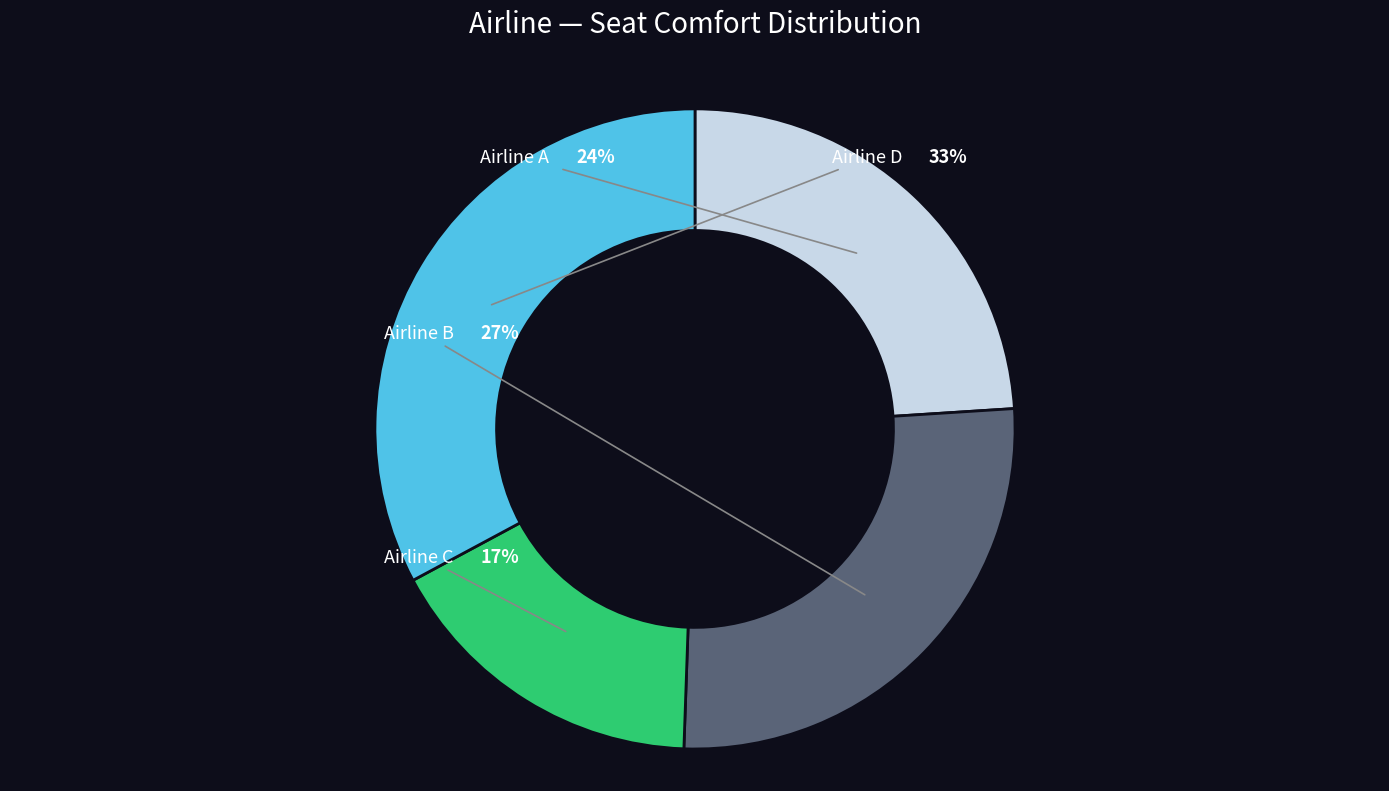

True or false: A accounts for 38% of the total.

False